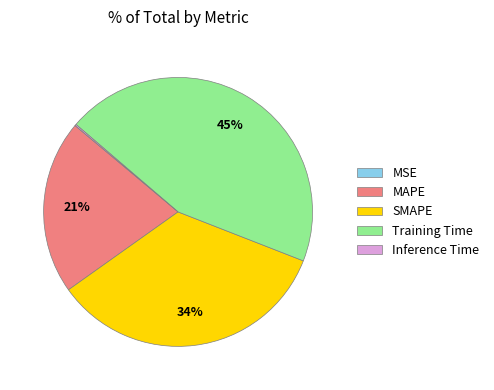

To the nearest percent, what is the difference between the largest and smallest slice percentages?

45%